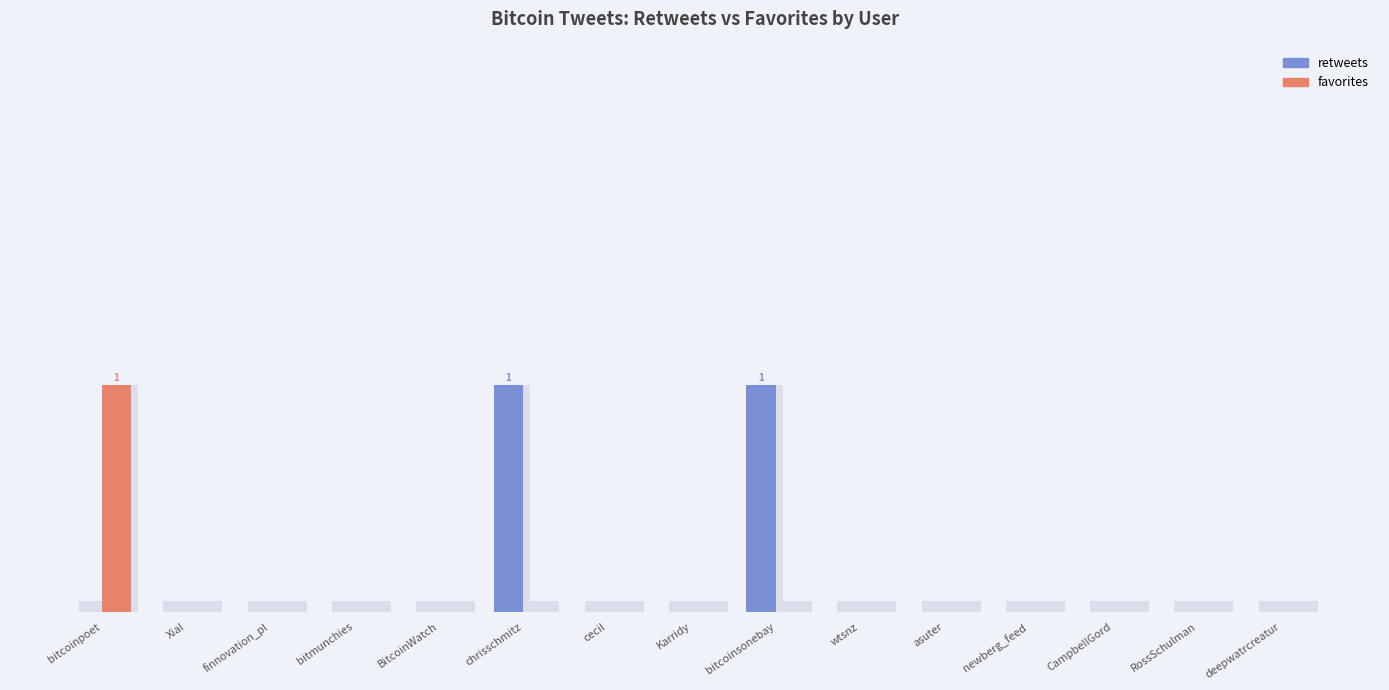

Are the bars horizontal?

No